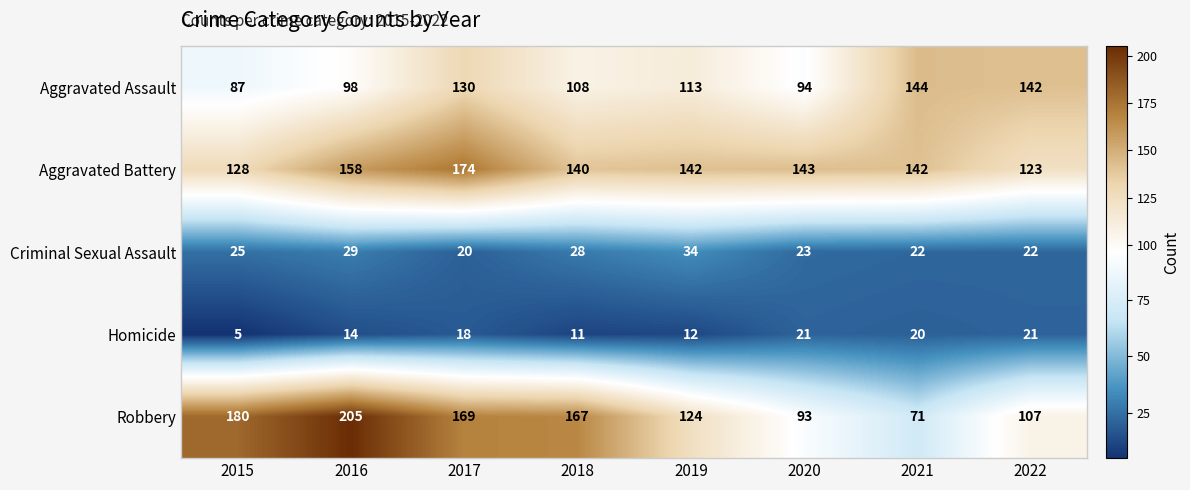

The Robbery series shows 236 at 2018. True or false?

False